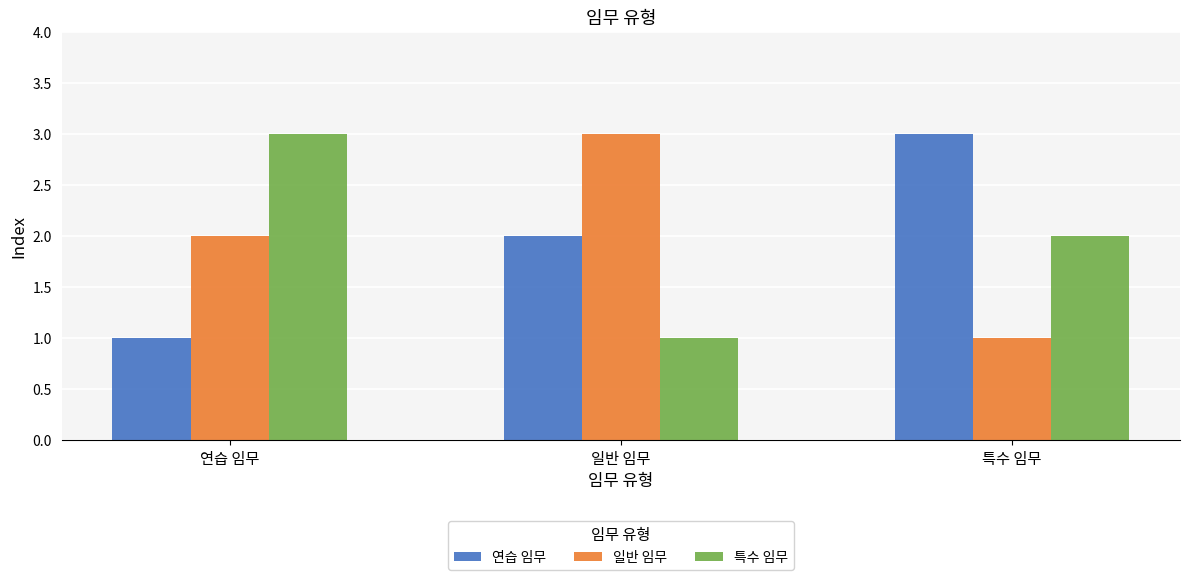

How many bars are there in each group?

3